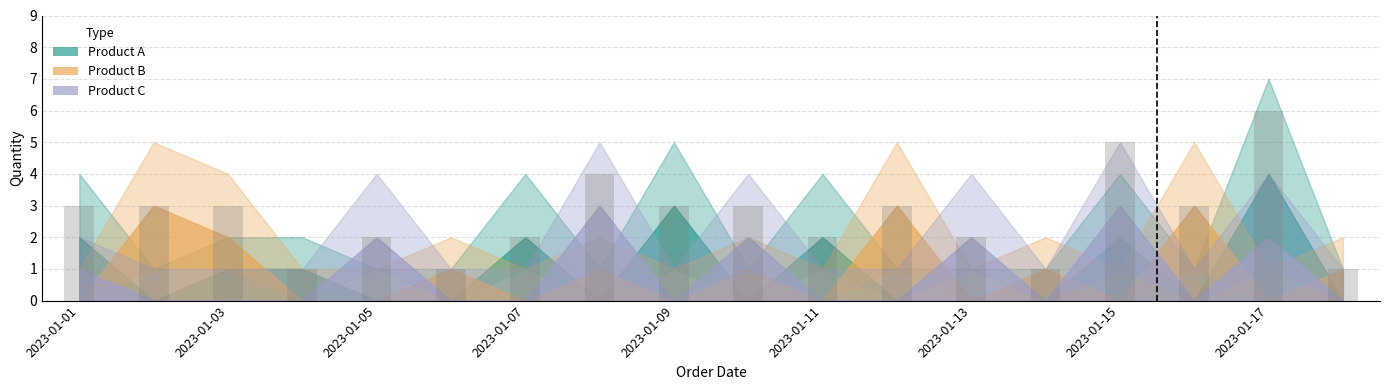

What is the value of the 7th bar from the left?

2